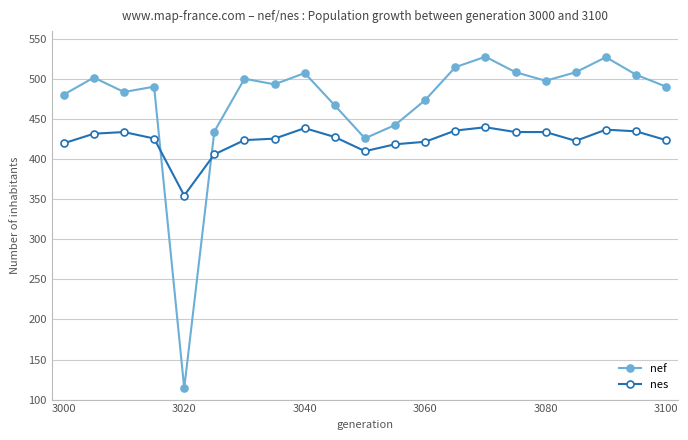

Does the chart display data point markers on the line(s)?

Yes